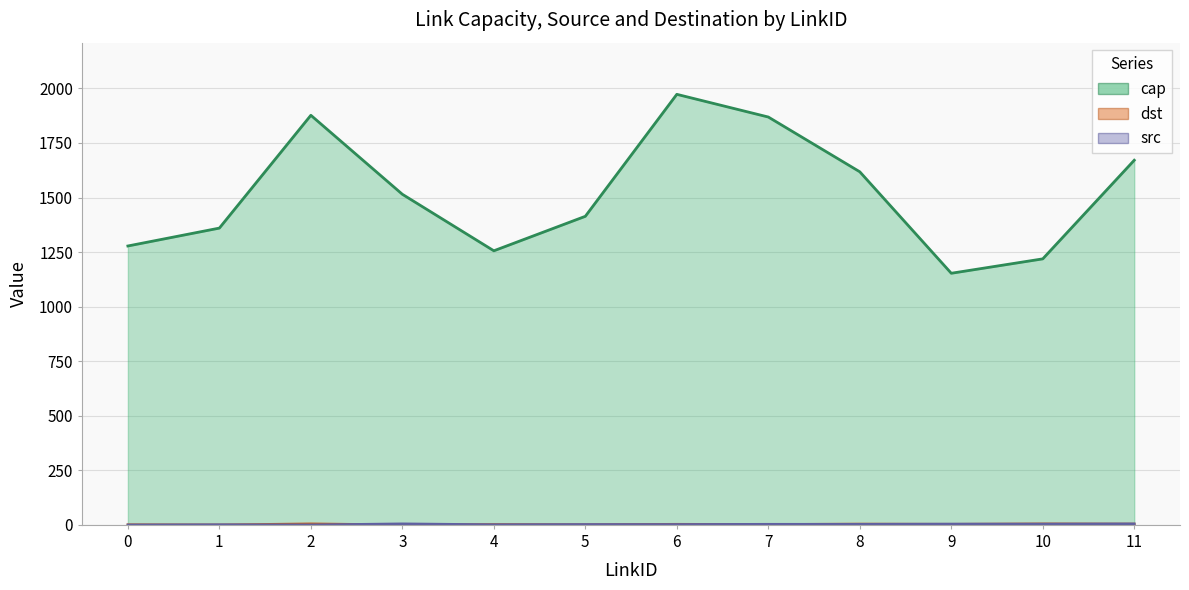

True or false: src and cap cross at least once.

False